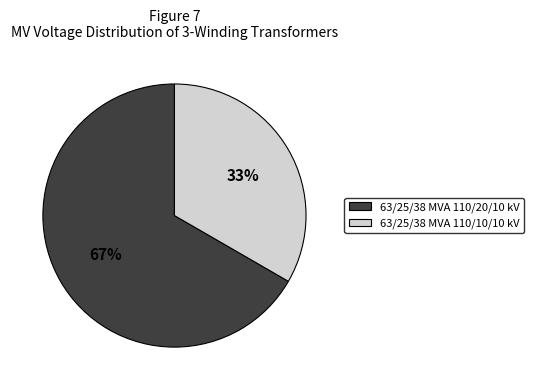

To the nearest percent, what percentage of the pie is 63/25/38 MVA 110/20/10 kV?

67%